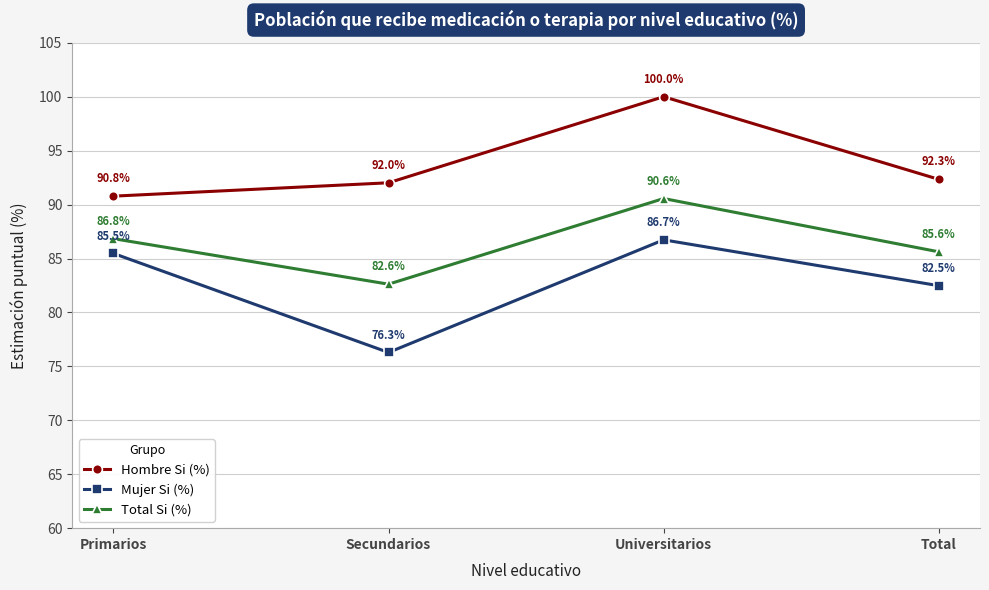

At which category is the sum across all series the highest?

Universitarios